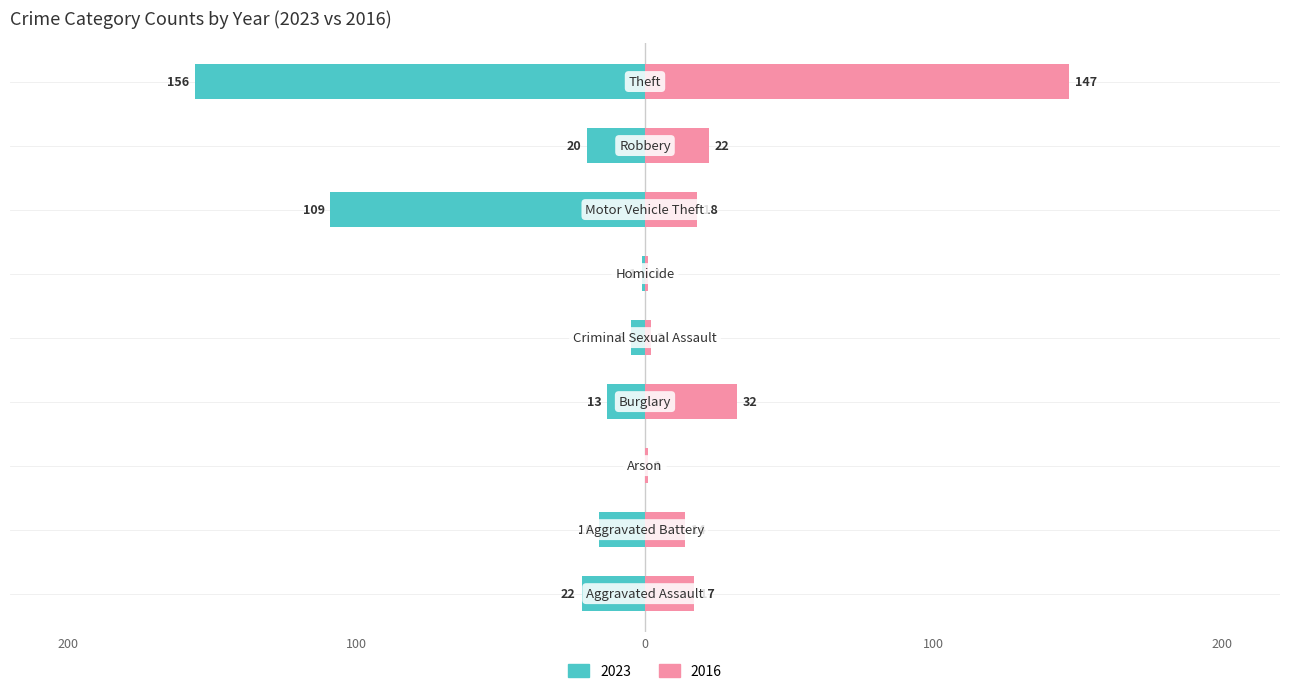

At how many categories does at least one series exceed -108?

9